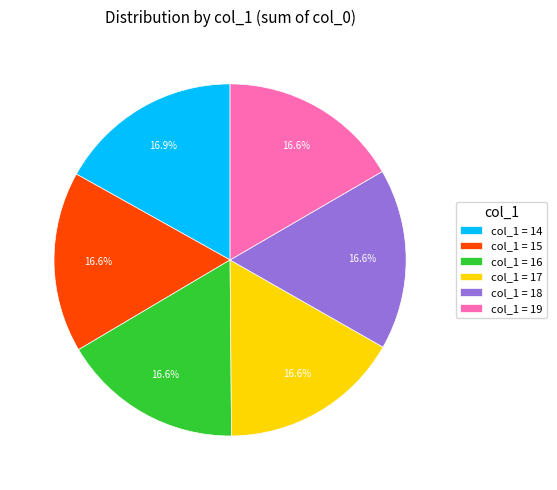

Does col_1 = 14 represent more than half of the total?

No